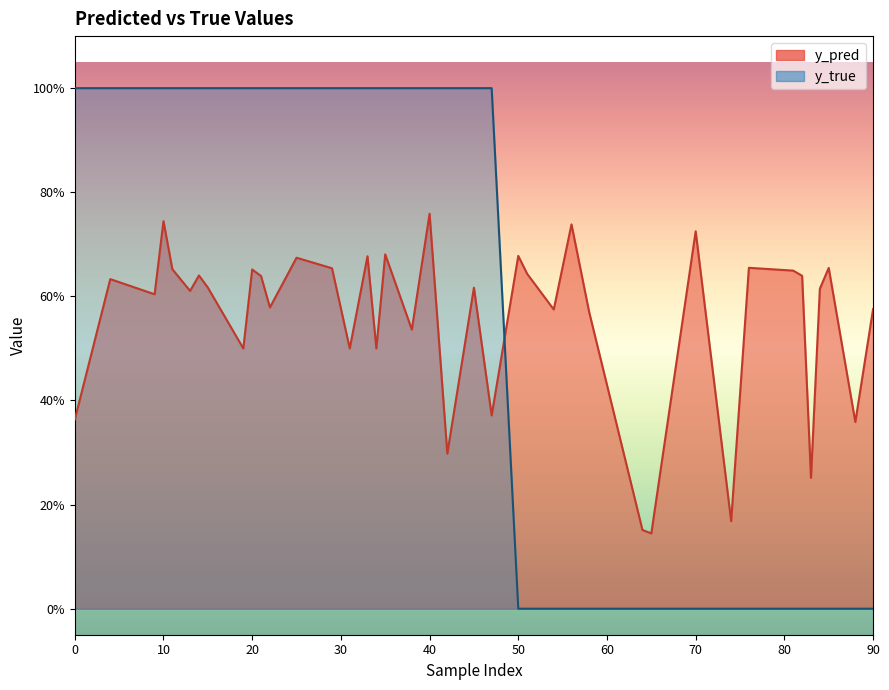

How many series are shown in this chart?

2